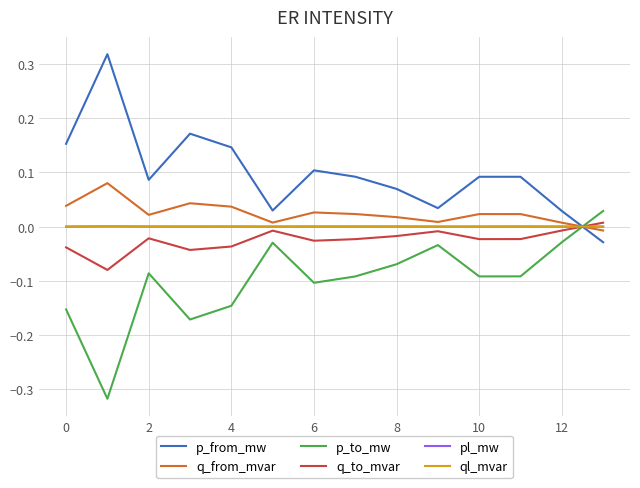

How many times do q_from_mvar and q_to_mvar cross each other?

1